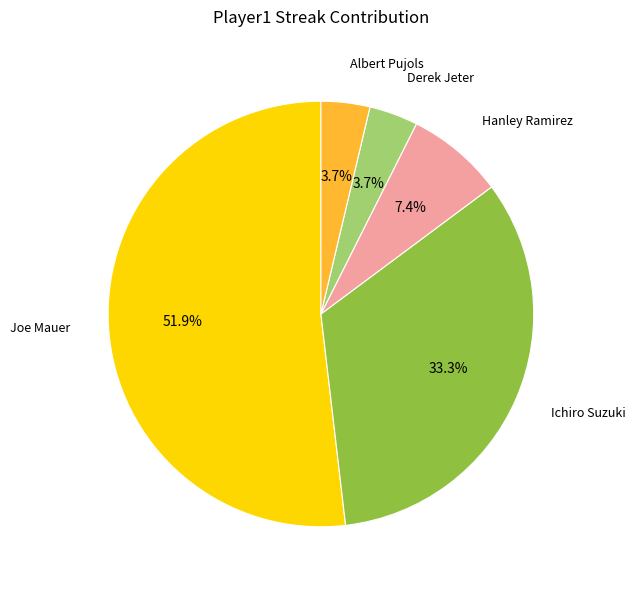

True or false: Hanley Ramirez accounts for 7% of the total.

True